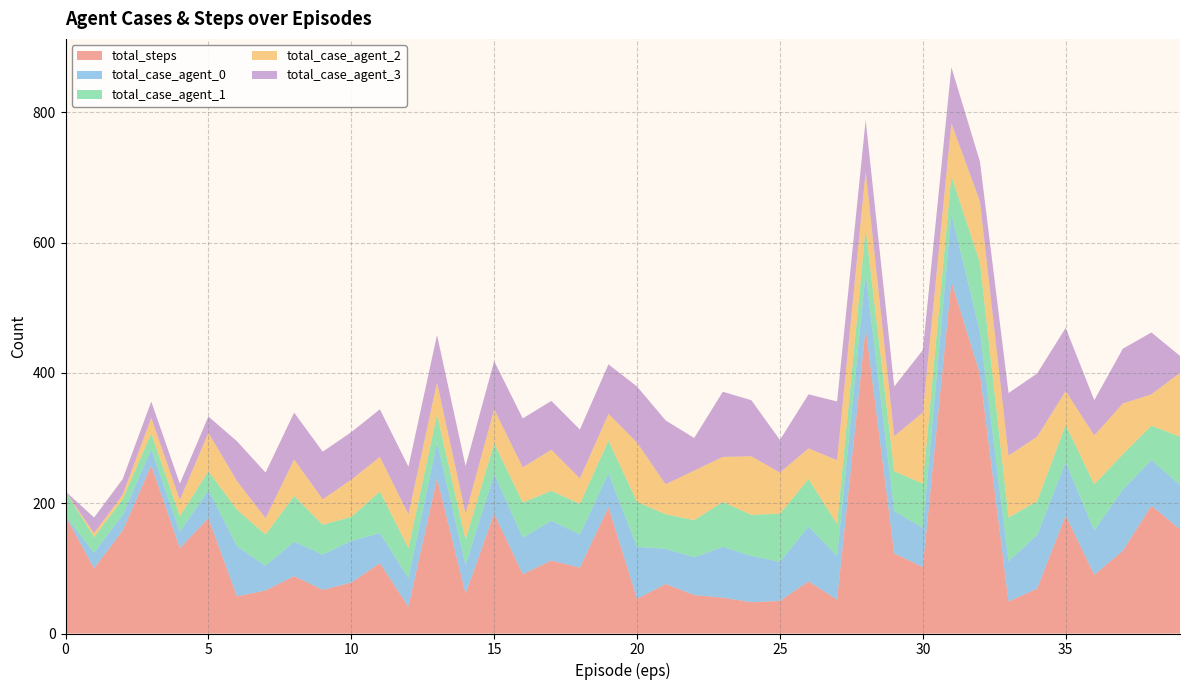

Reading left to right, extract all data points from this chart.

total_steps: 180	100	158	258	131	177	57	66	88	67	78	108	41	238	61	184	91	112	101	194	53	76	59	55	48	50	80	52	468	123	102	540	398	49	69	181	90	127	196	160
total_case_agent_0: 0	24	24	25	25	43	77	38	53	54	64	46	44	55	44	61	56	61	51	52	80	54	58	78	71	60	84	67	85	65	60	104	65	62	82	82	68	94	70	68
total_case_agent_1: 38	24	24	24	24	29	56	48	70	46	37	64	46	43	39	47	54	46	47	50	69	53	57	69	63	74	73	49	68	61	68	58	106	67	52	57	71	54	53	74
total_case_agent_2: 0	6	7	24	25	59	44	25	56	39	57	53	52	49	40	52	54	63	39	41	91	46	76	69	90	63	47	98	88	54	109	81	94	95	99	52	75	78	48	98
total_case_agent_3: 0	24	24	25	25	25	61	70	72	73	73	73	73	73	73	74	75	75	75	76	86	98	50	100	86	50	83	90	79	76	96	86	61	96	97	97	54	84	95	26